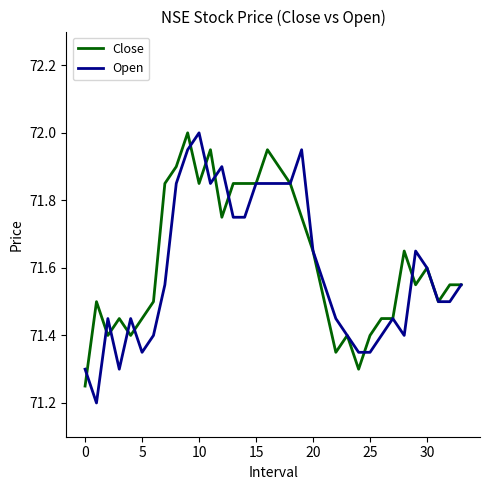

Is it true that Open equals 127.8 at 10?

False